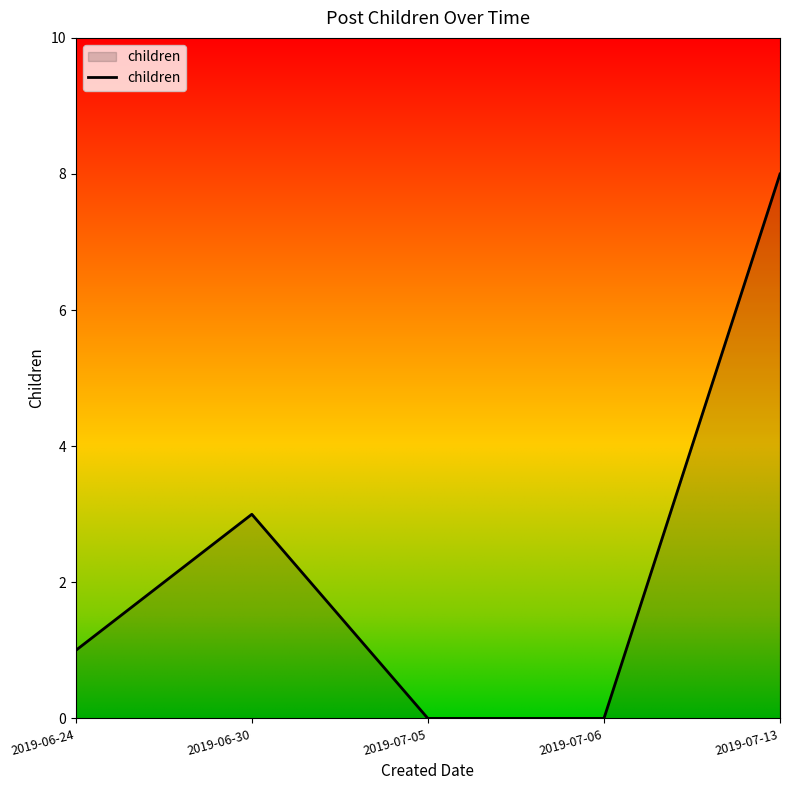

At which label is the value closest to 4?

2019-06-30